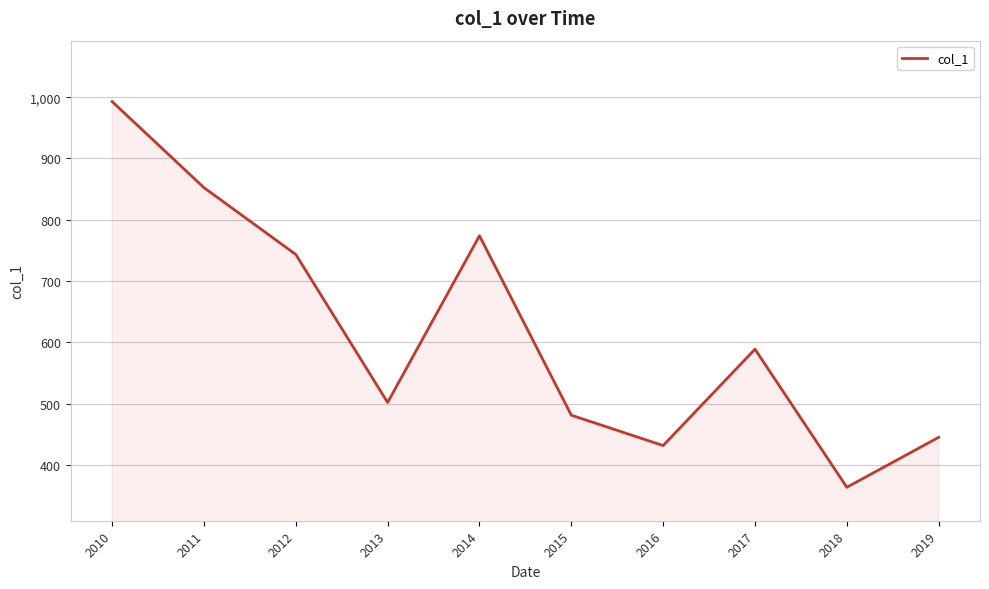

What is the maximum value shown in the chart?

992.8